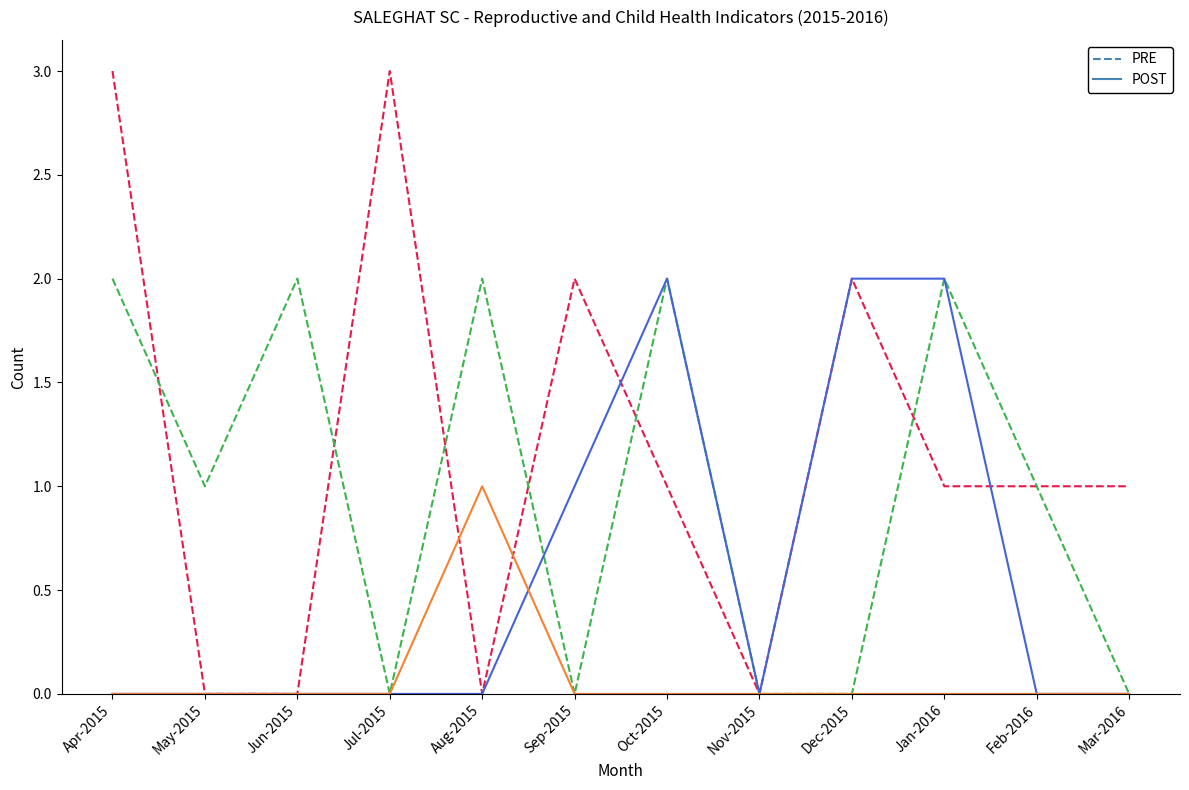

How many distinct data groups are displayed?

4